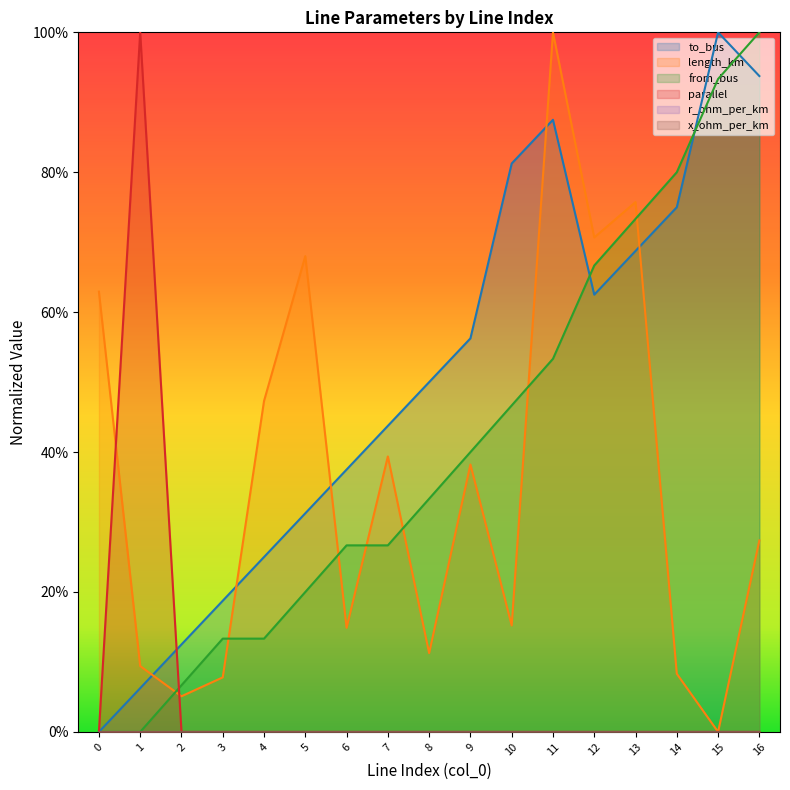

Does the chart have visible grid lines?

No